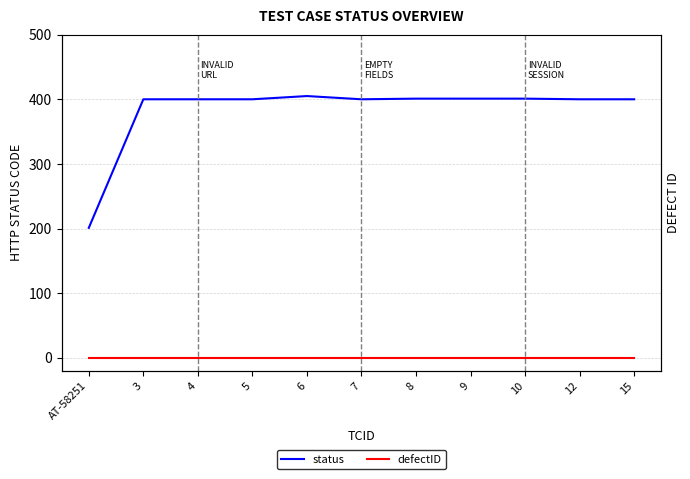

List the series in order of their peak value, highest first.

status, defectID